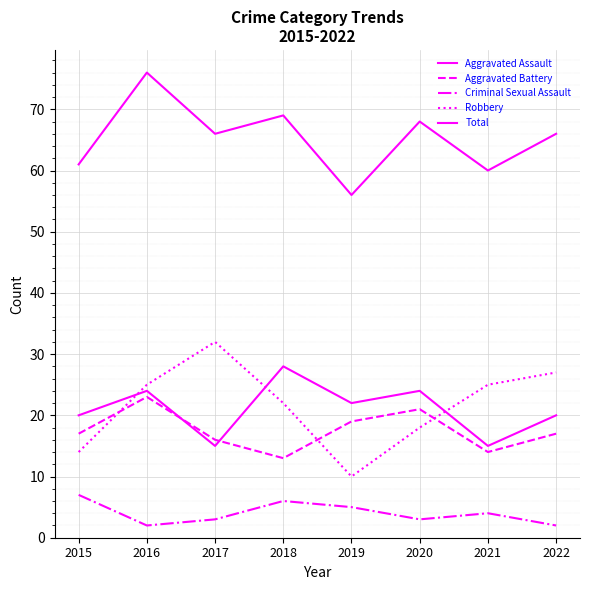

How many distinct data groups are displayed?

5